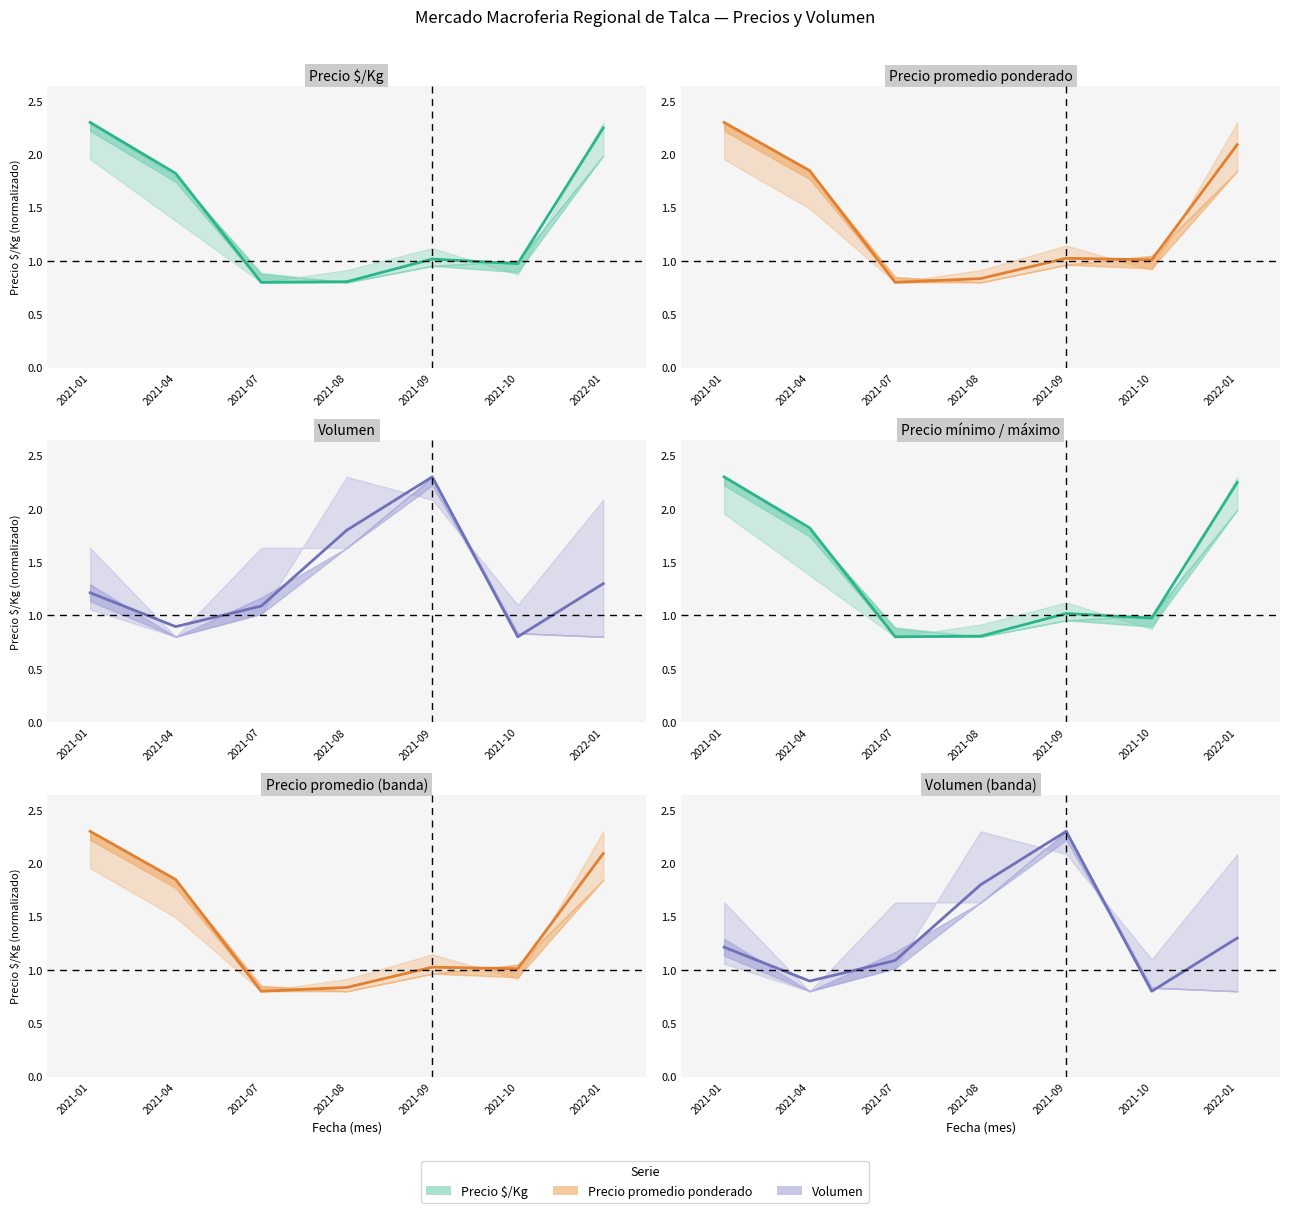

What is the difference between the Precio promedio ponderado values at 2022-01 and 2021-09?

1.1